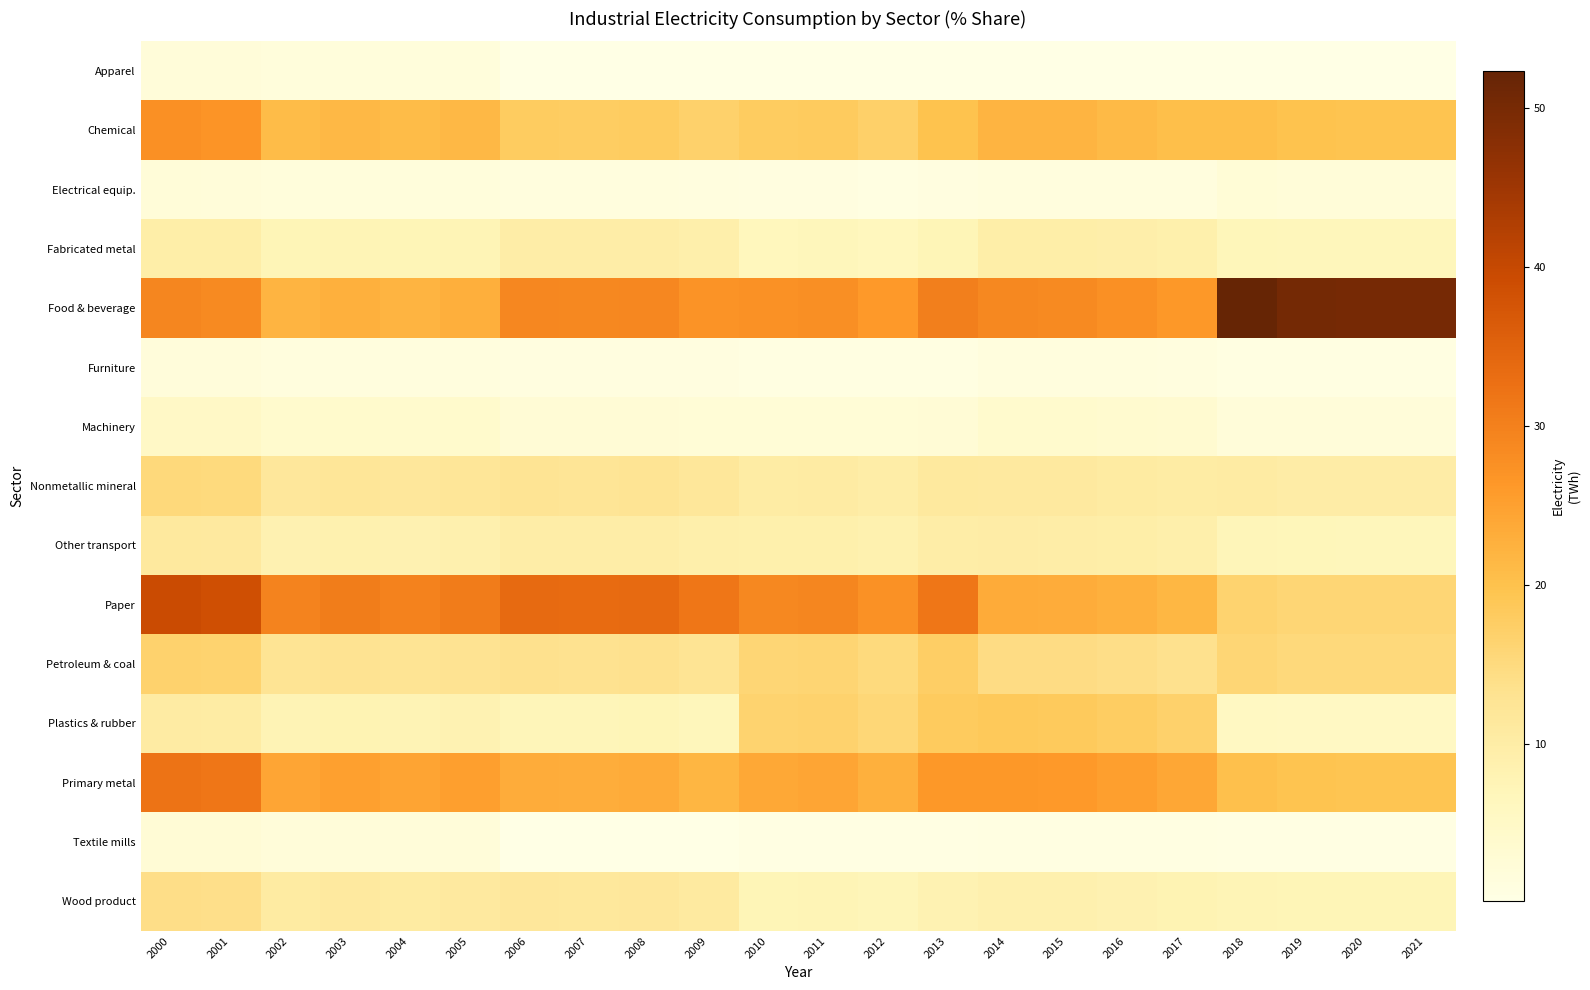

At 2002, list the series in order from largest to smallest.

Paper, Primary metal, Food & beverage, Chemical, Petroleum & coal, Nonmetallic mineral, Wood product, Other transport, Plastics & rubber, Fabricated metal, Machinery, Textile mills, Electrical equip., Apparel, Furniture